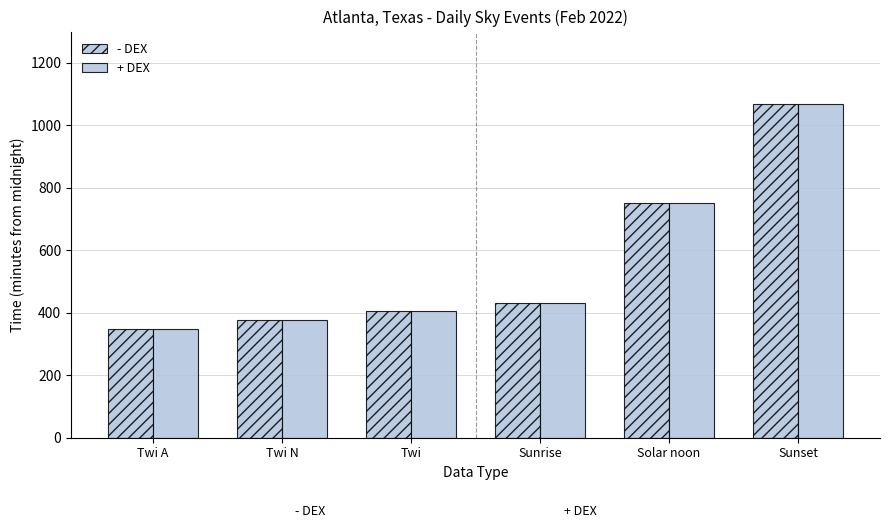

Reading left to right, what are all the values shown in this chart?

- DEX: 348	377	406	432	750	1068
+ DEX: 347	376	406	432	750	1069